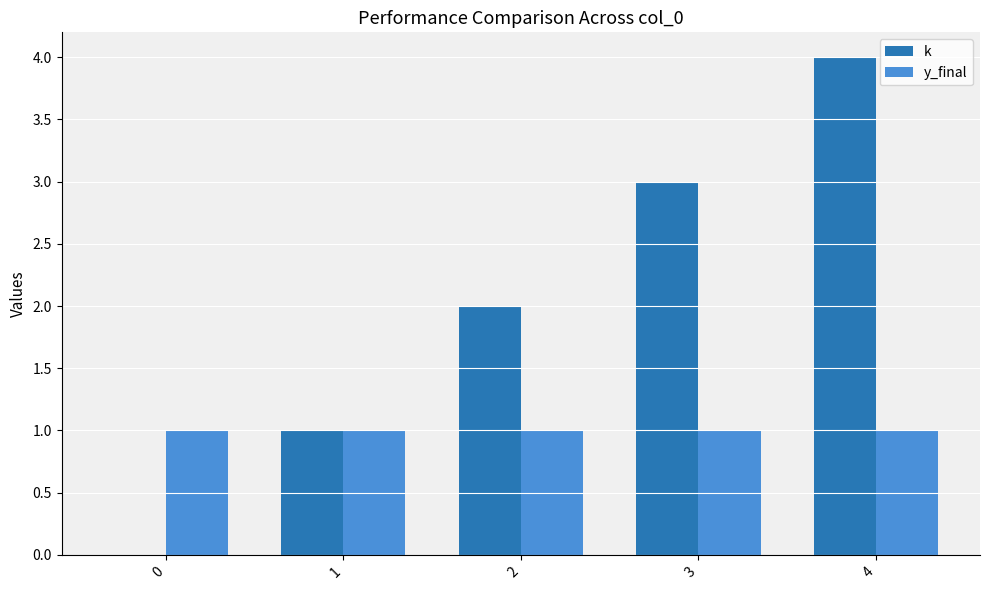

Which series has the largest total across all categories?

k